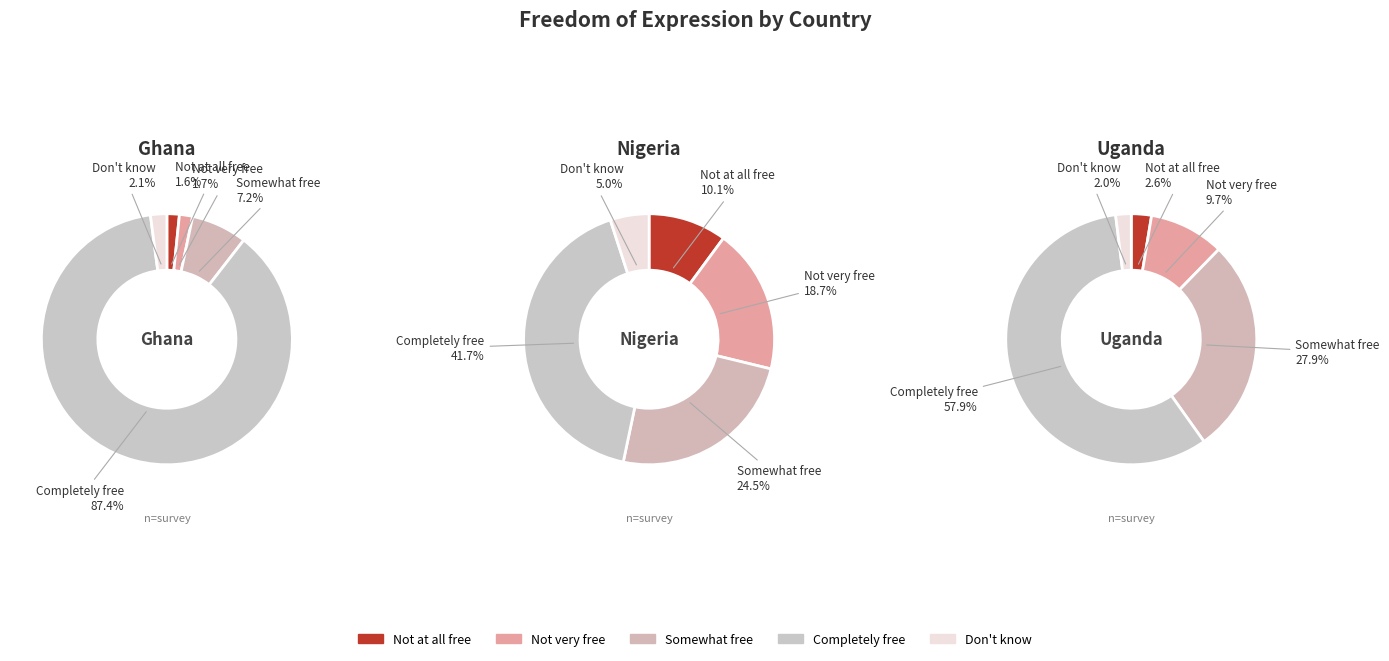

True or false: Somewhat free accounts for 38% of the total.

False